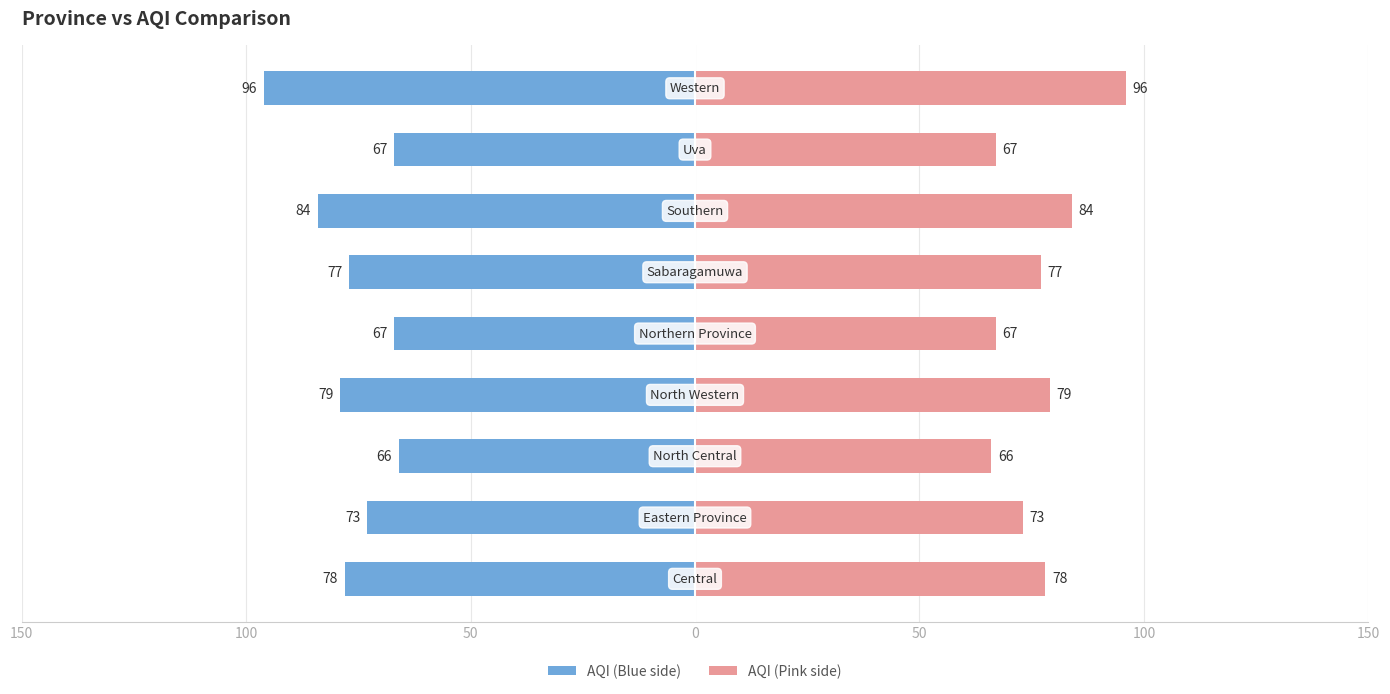

How many data points in AQI (Left) are less than -77?

4